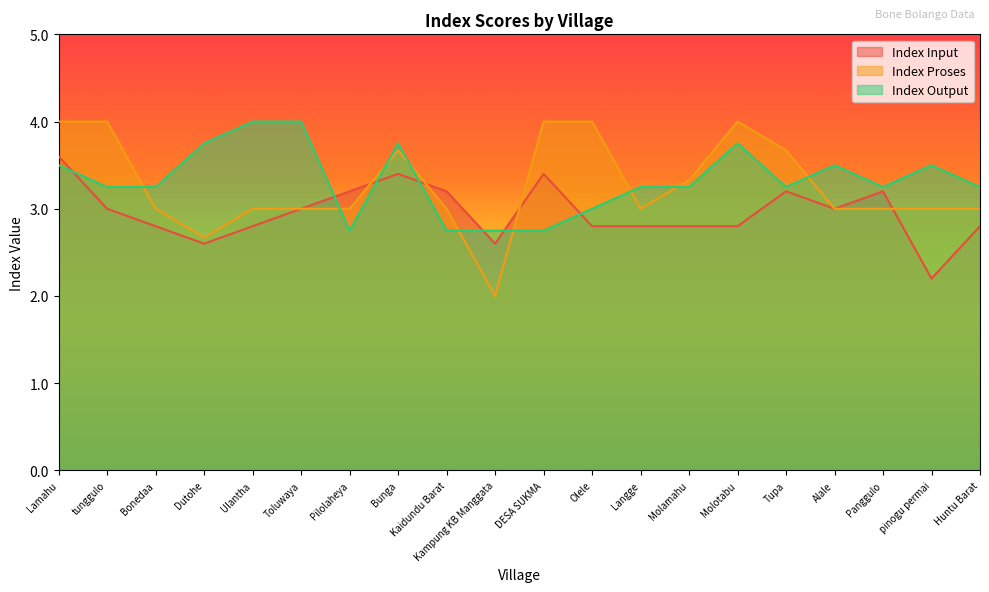

Does the chart have visible grid lines?

No